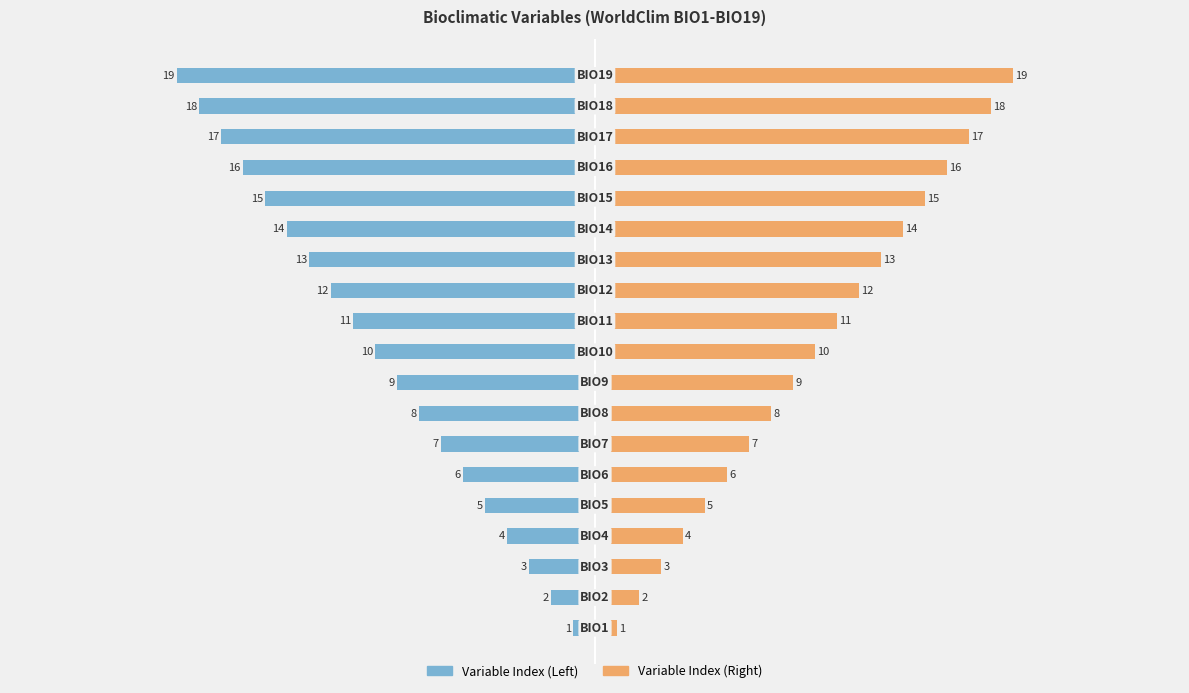

What is the difference between the second highest and minimum values in the Variable Index (Left) series?

17